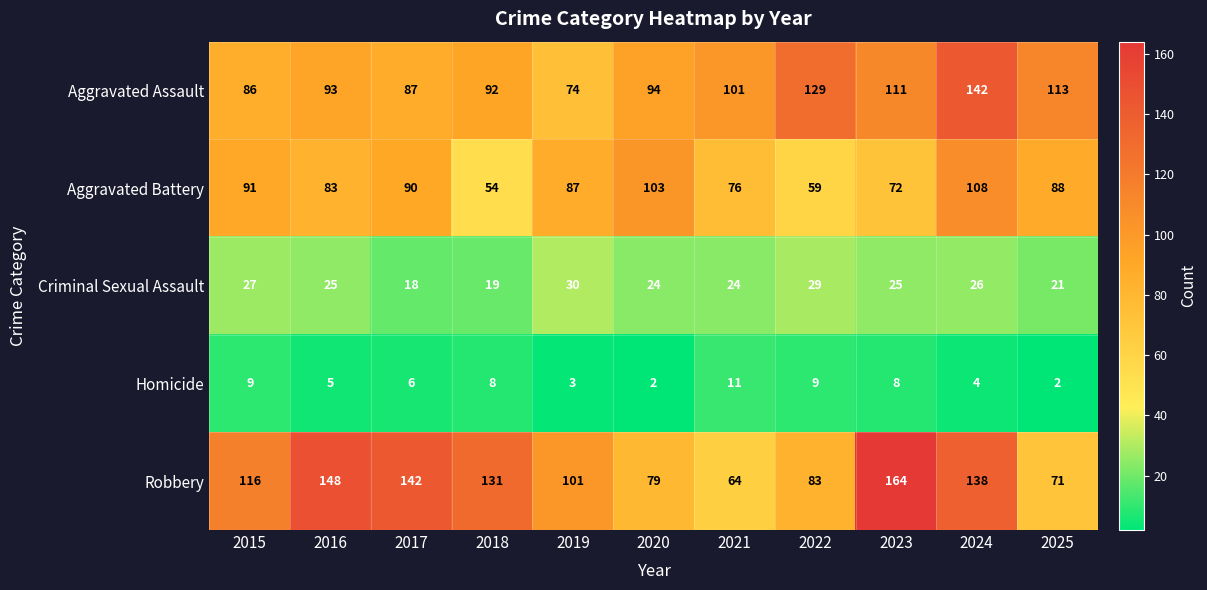

At how many categories does at least one series exceed 76?

11